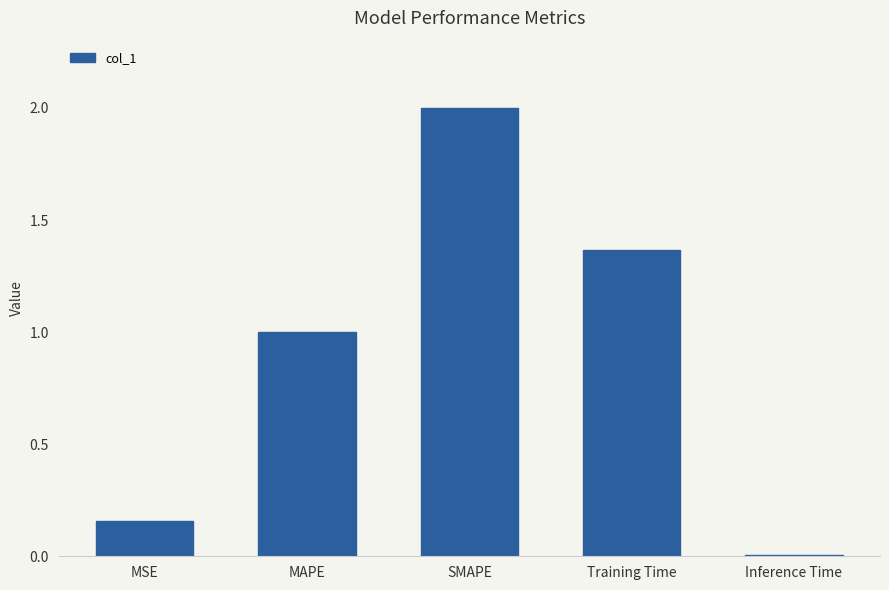

Rank the categories by value from lowest to highest.

Inference Time, MSE, MAPE, Training Time, SMAPE